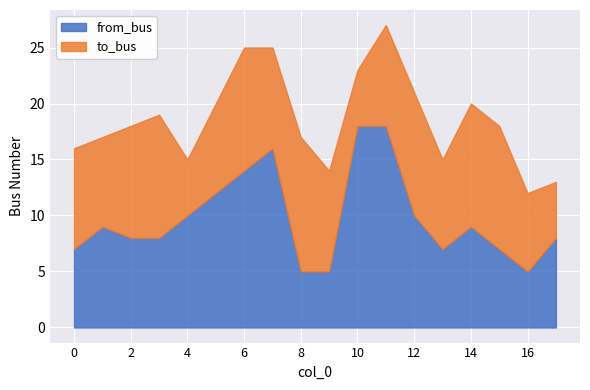

At which label does from_bus first exceed 9?

4